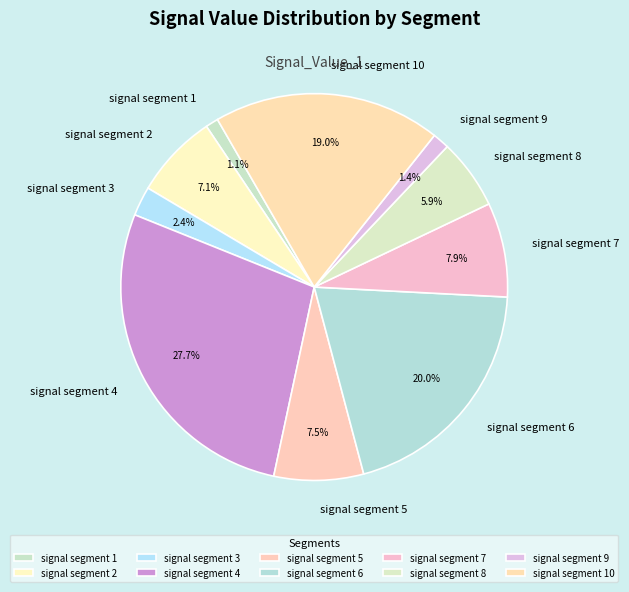

Does any single category account for the majority?

No